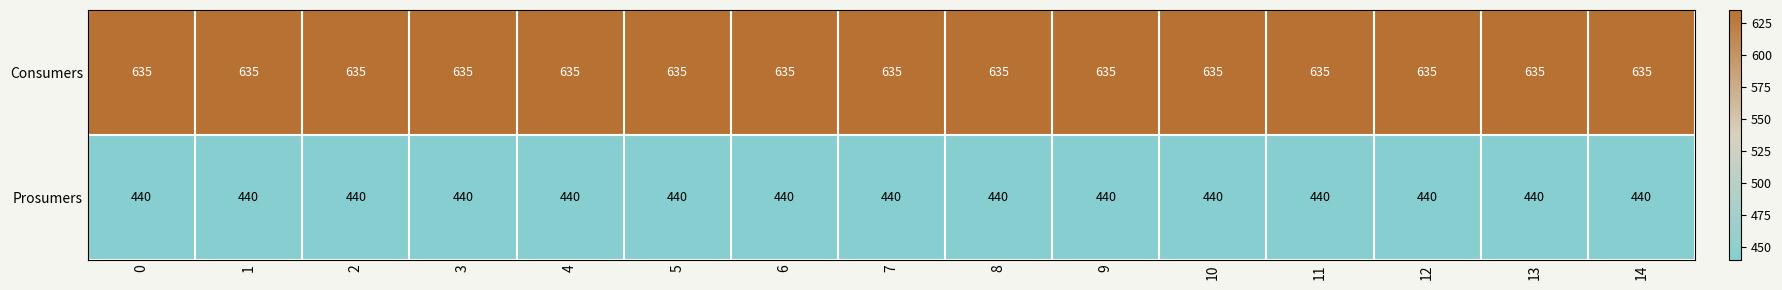

True or false: Consumers has a value of 635 at 3.

True